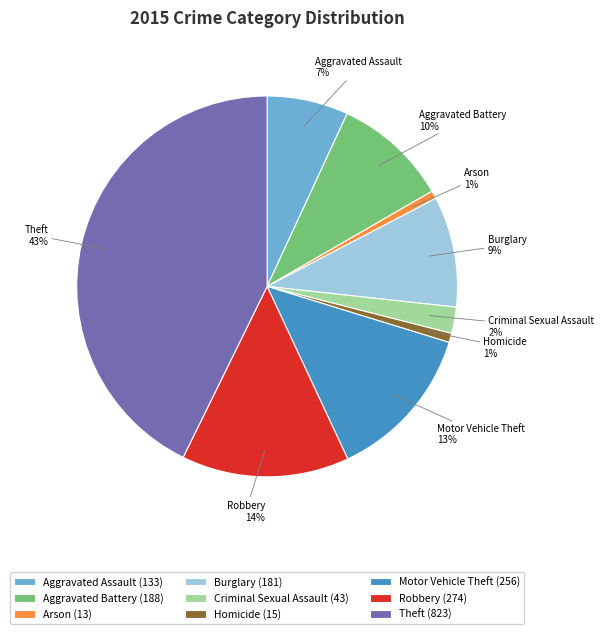

How many segments does this pie chart have?

9